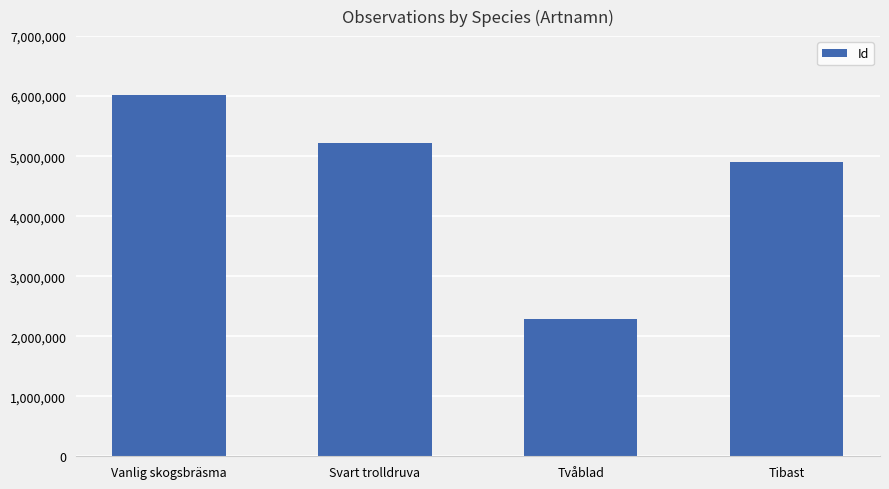

What is the label of the 4th bar from the left?

Tibast